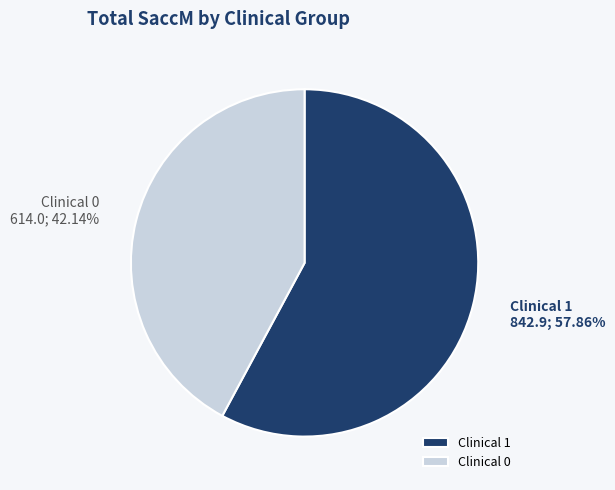

Is the sum of Clinical 1 842.9; 57.86% and Clinical 0 614.0; 42.14% greater than half?

Yes